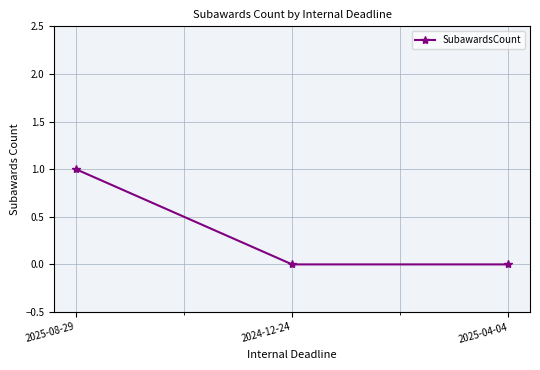

Between 2025-04-04 and 2025-08-29, which is larger?

2025-08-29